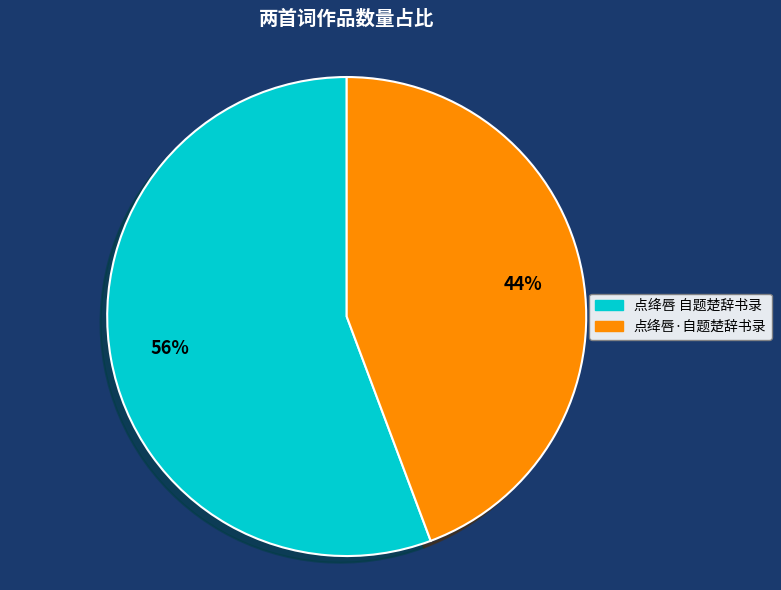

Between 点绛唇 自题楚辞书录 and 点绛唇·自题楚辞书录, which is larger?

点绛唇 自题楚辞书录